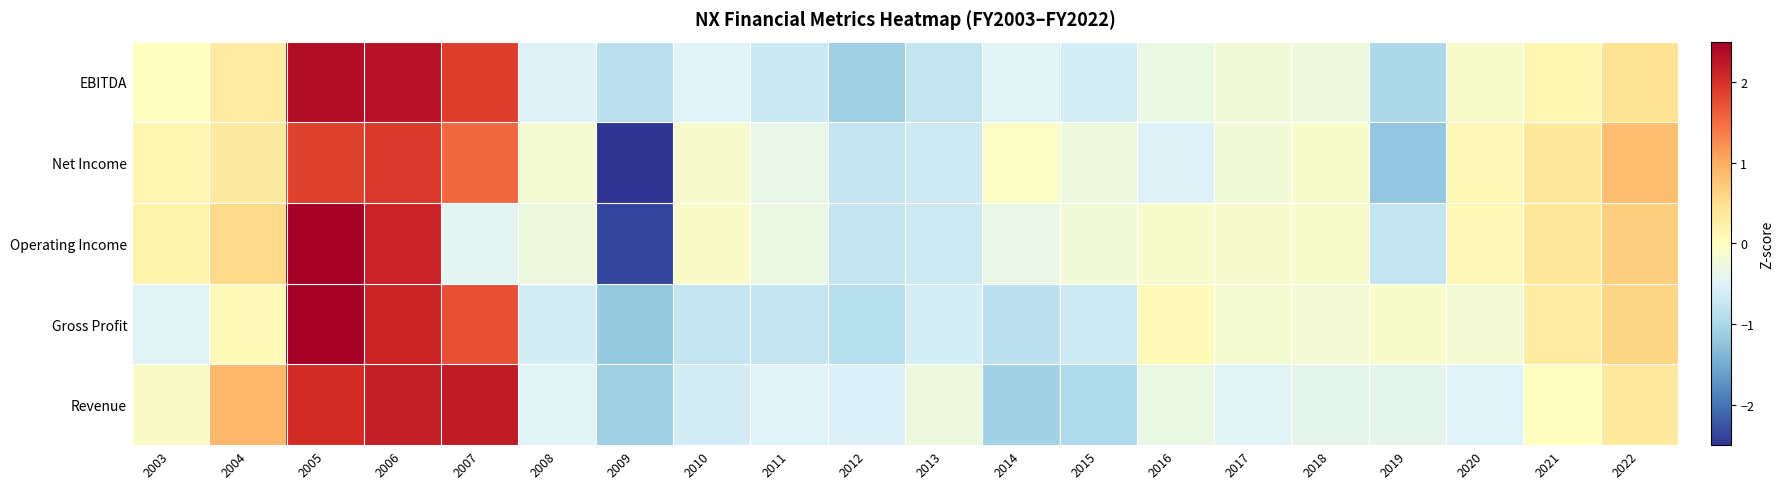

Reading left to right, transcribe all the data shown in this chart.

Revenue: 2003=-0.1	2004=0.9	2005=2.0	2006=2.2	2007=2.2	2008=-0.5	2009=-1.1	2010=-0.6	2011=-0.5	2012=-0.5	2013=-0.3	2014=-1.1	2015=-1.0	2016=-0.3	2017=-0.5	2018=-0.4	2019=-0.4	2020=-0.5	2021=0.0	2022=0.3
Gross Profit: 2003=-0.5	2004=0.0	2005=2.5	2006=2.1	2007=1.7	2008=-0.6	2009=-1.2	2010=-0.8	2011=-0.8	2012=-0.9	2013=-0.6	2014=-0.8	2015=-0.7	2016=0.1	2017=-0.2	2018=-0.2	2019=-0.1	2020=-0.2	2021=0.3	2022=0.6
Operating Income: 2003=0.2	2004=0.6	2005=2.6	2006=2.1	2007=-0.4	2008=-0.3	2009=-2.4	2010=-0.1	2011=-0.3	2012=-0.7	2013=-0.7	2014=-0.3	2015=-0.2	2016=-0.1	2017=-0.1	2018=-0.1	2019=-0.8	2020=0.1	2021=0.4	2022=0.7
Net Income: 2003=0.1	2004=0.3	2005=1.8	2006=1.9	2007=1.5	2008=-0.2	2009=-2.6	2010=-0.2	2011=-0.4	2012=-0.7	2013=-0.7	2014=-0.1	2015=-0.3	2016=-0.5	2017=-0.2	2018=-0.1	2019=-1.2	2020=0.1	2021=0.4	2022=0.8
EBITDA: 2003=-0.0	2004=0.3	2005=2.4	2006=2.3	2007=1.9	2008=-0.5	2009=-0.9	2010=-0.5	2011=-0.7	2012=-1.1	2013=-0.8	2014=-0.5	2015=-0.6	2016=-0.3	2017=-0.2	2018=-0.3	2019=-1.0	2020=-0.1	2021=0.1	2022=0.4